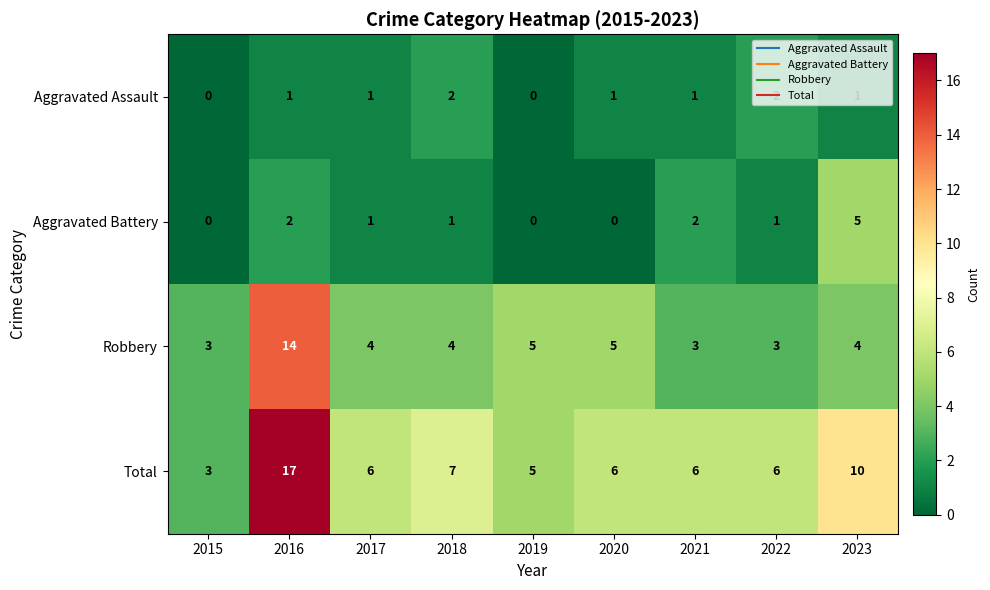

Where is Total nearest to the value 10?

2023